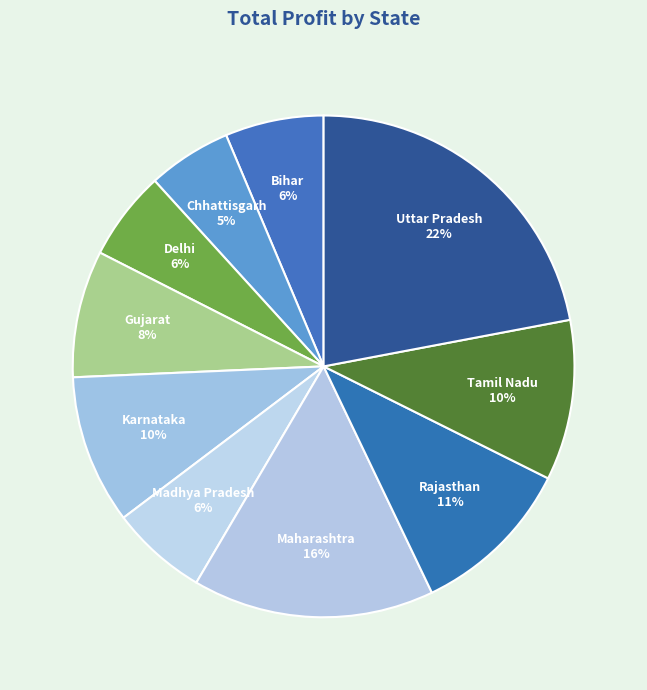

Between Bihar and Maharashtra, which is larger?

Maharashtra